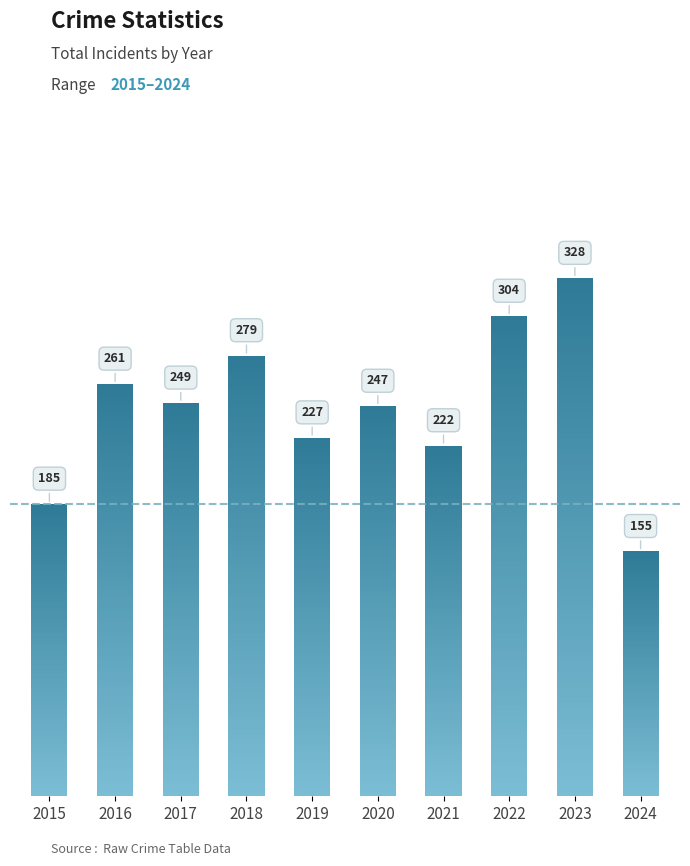

At which category does the chart reach its peak across all series?

2023